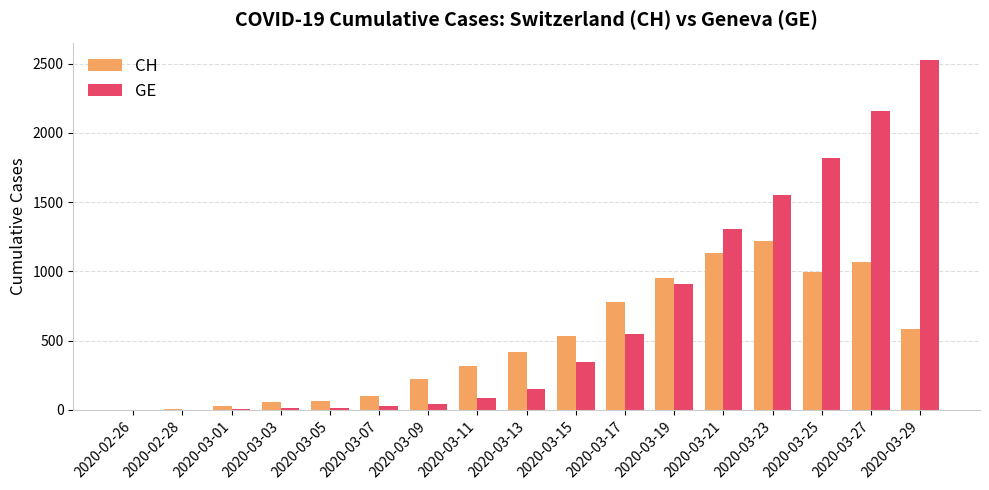

At which category is the sum across all series the highest?

2020-03-27